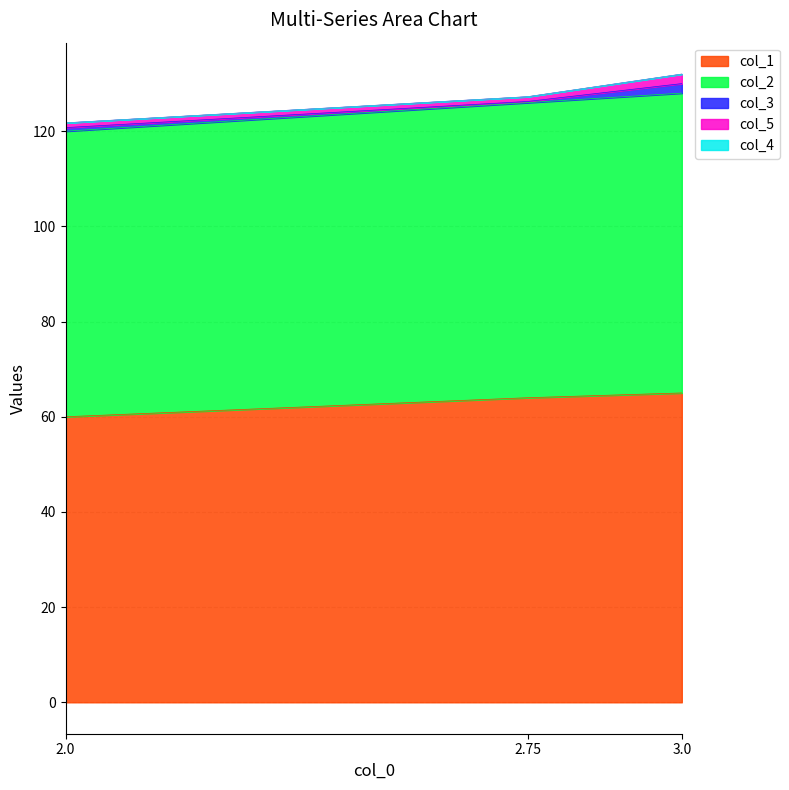

What is the total value across all series at 2.75?

127.2